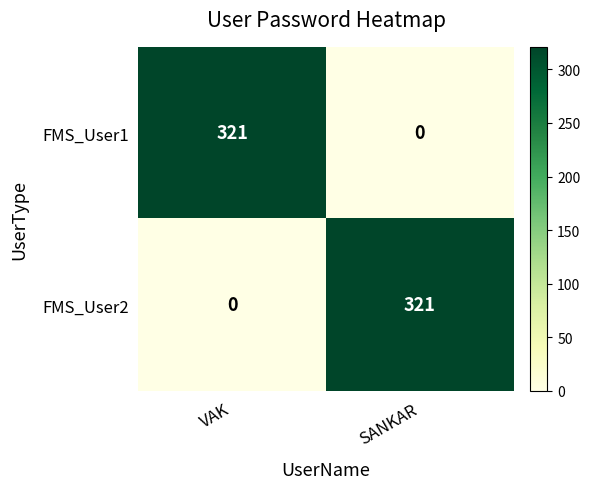

How many distinct data groups are displayed?

2